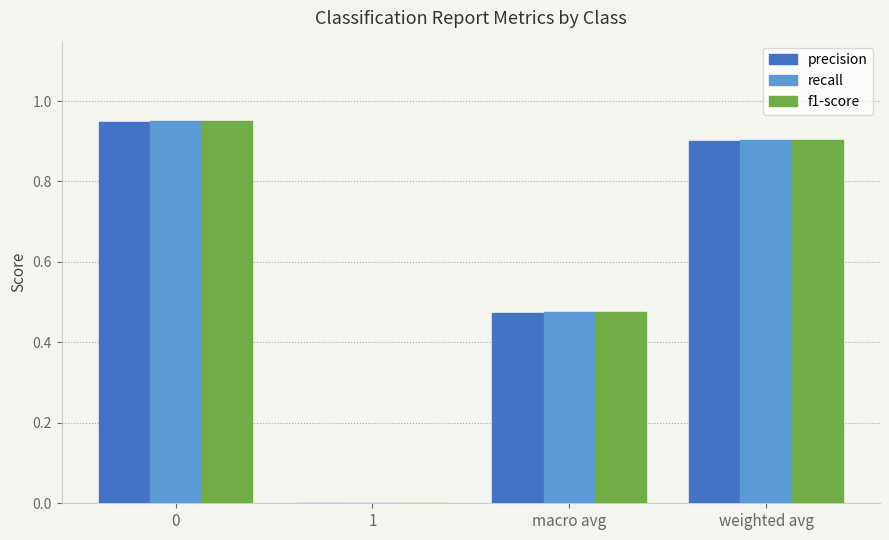

Which series changed the most between 0 and weighted avg?

recall